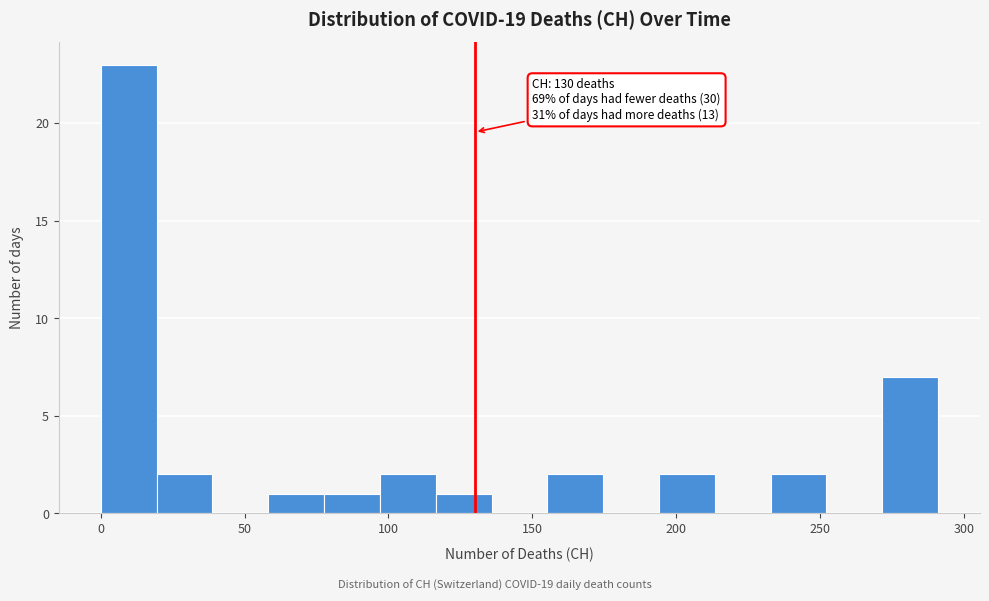

Around what value on the x-axis is the tallest bar? Give the approximate position of its centre, as read against the axis.

10